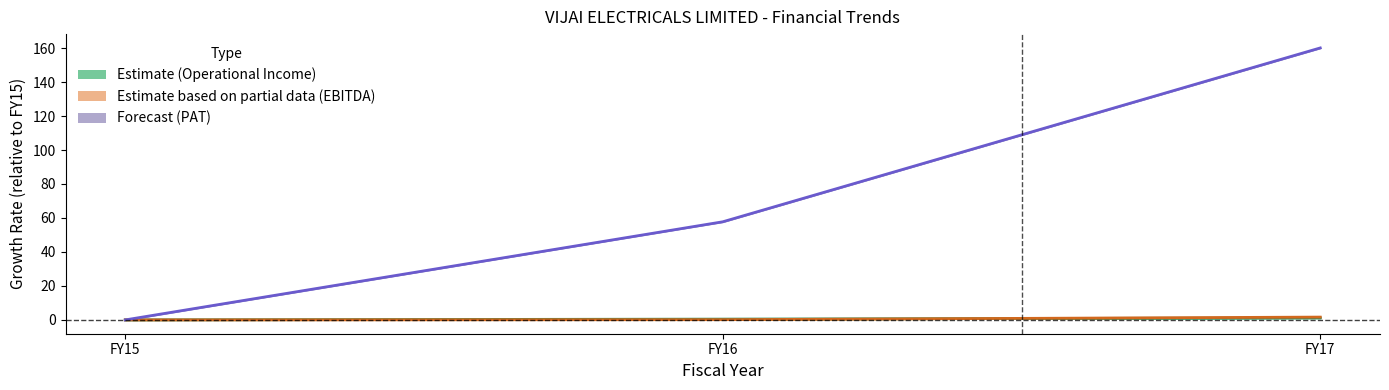

Is this an area chart (filled region under the line)?

No